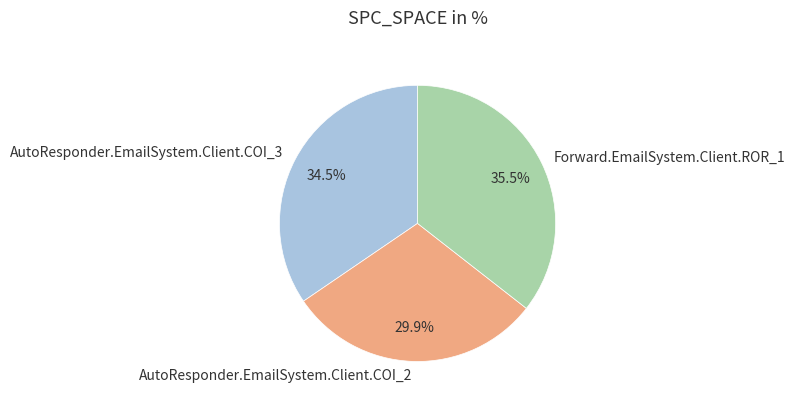

To the nearest percent, what is the difference between the Forward.EmailSystem.Client.ROR_1 and AutoResponder.EmailSystem.Client.COI_2 slice percentages?

6%